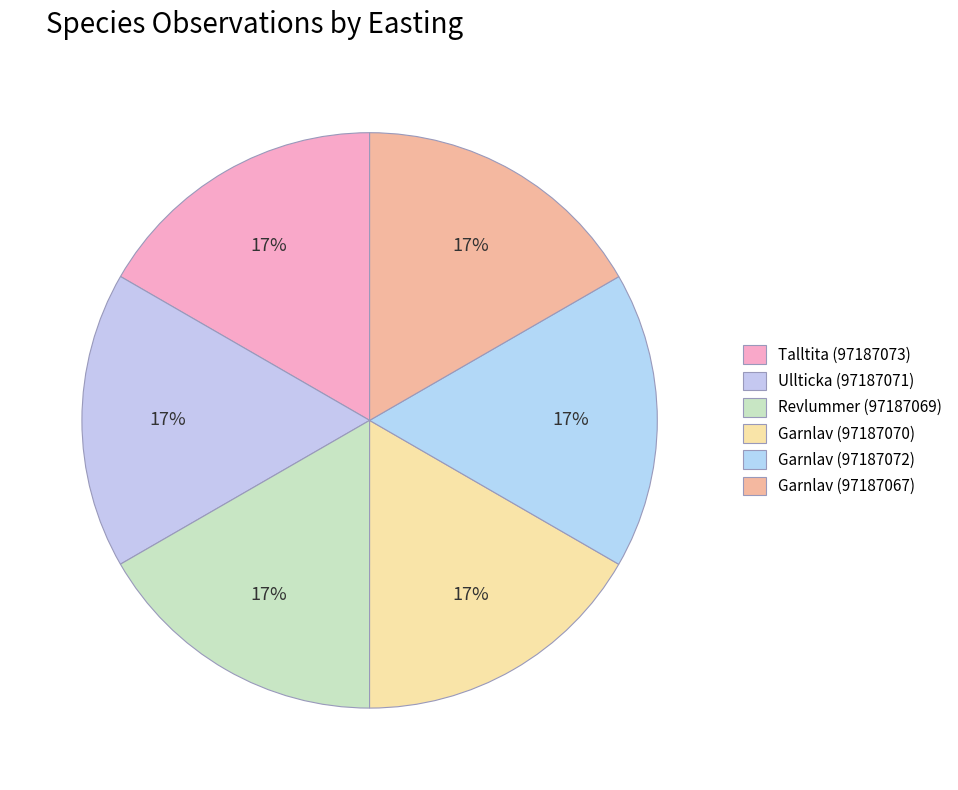

What percentage is the Talltita (97187073) slice, to the nearest percent?

17%